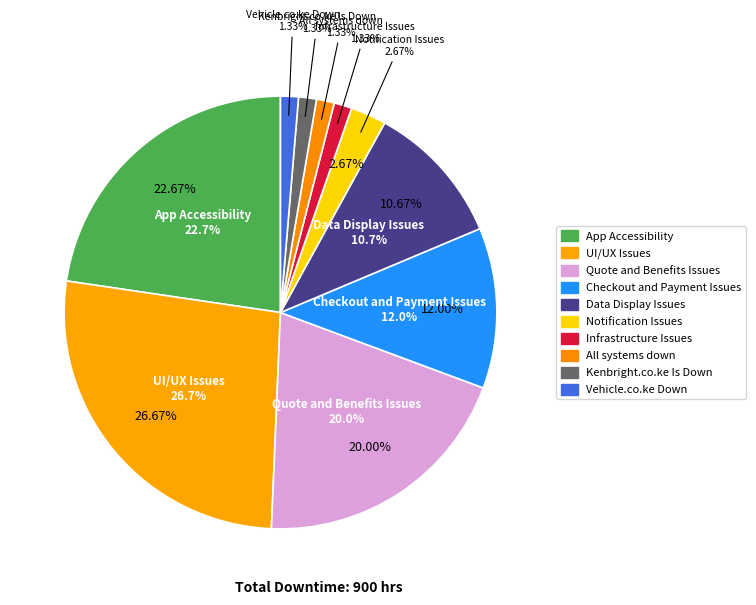

Rank the categories by value from highest to lowest.

UI/UX Issues, App Accessibility, Quote and Benefits Issues, Checkout and Payment Issues, Data Display Issues, Notification Issues, Infrastructure Issues, All systems down, Kenbright.co.ke Is Down, Vehicle.co.ke Down